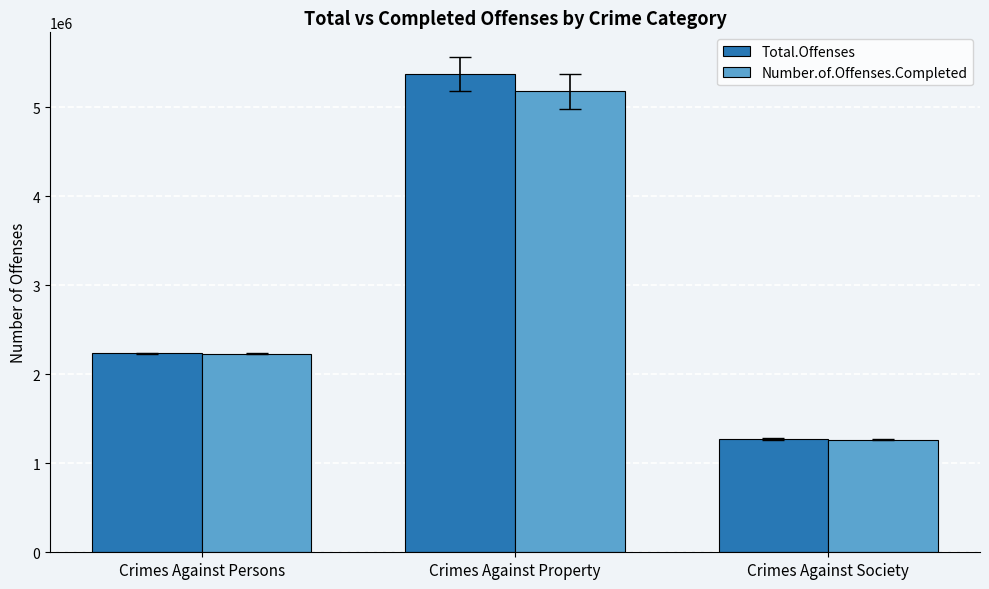

At which label does Number.of.Offenses.Completed reach its peak?

Crimes Against Property